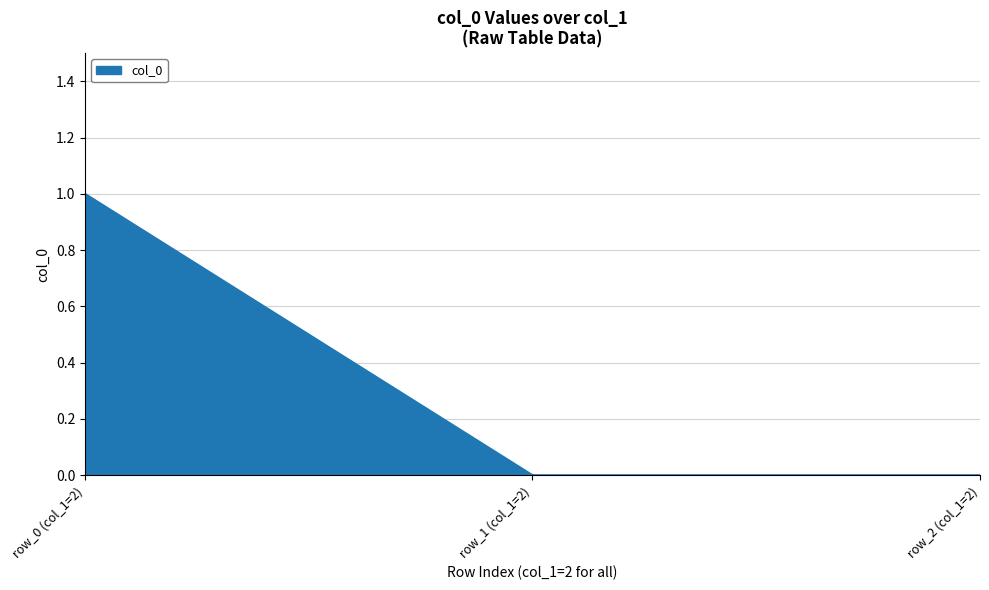

Count the values in the range 0 to 1.

3